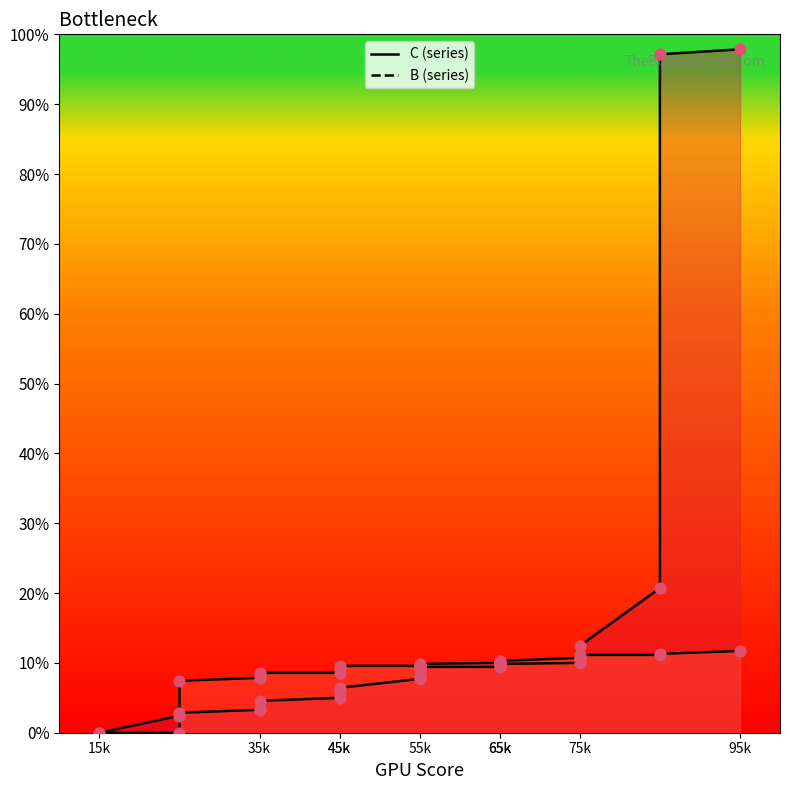

At which category is the sum across all series the highest?

95k